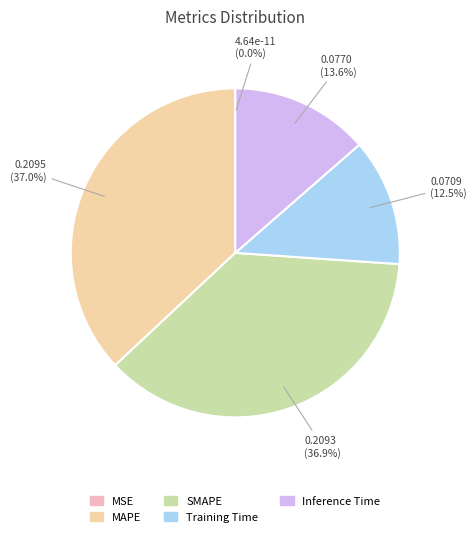

Is there a majority slice in this chart?

No